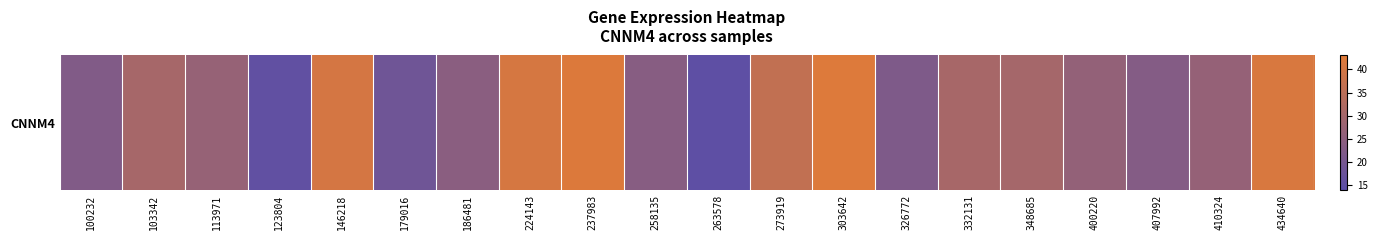

How many data points are less than 26?

8